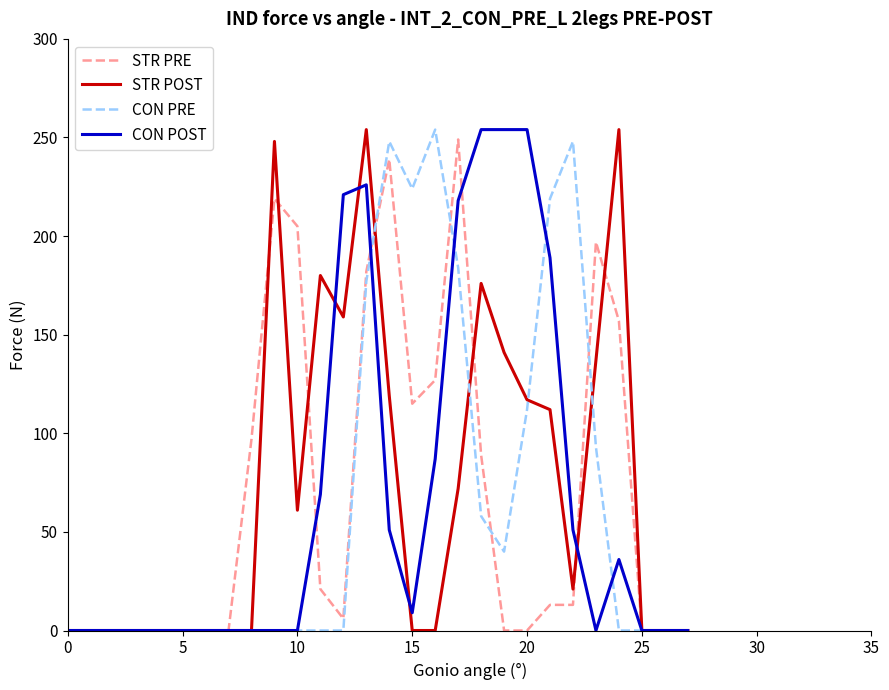

What is the label of the 18th point from the left?

17